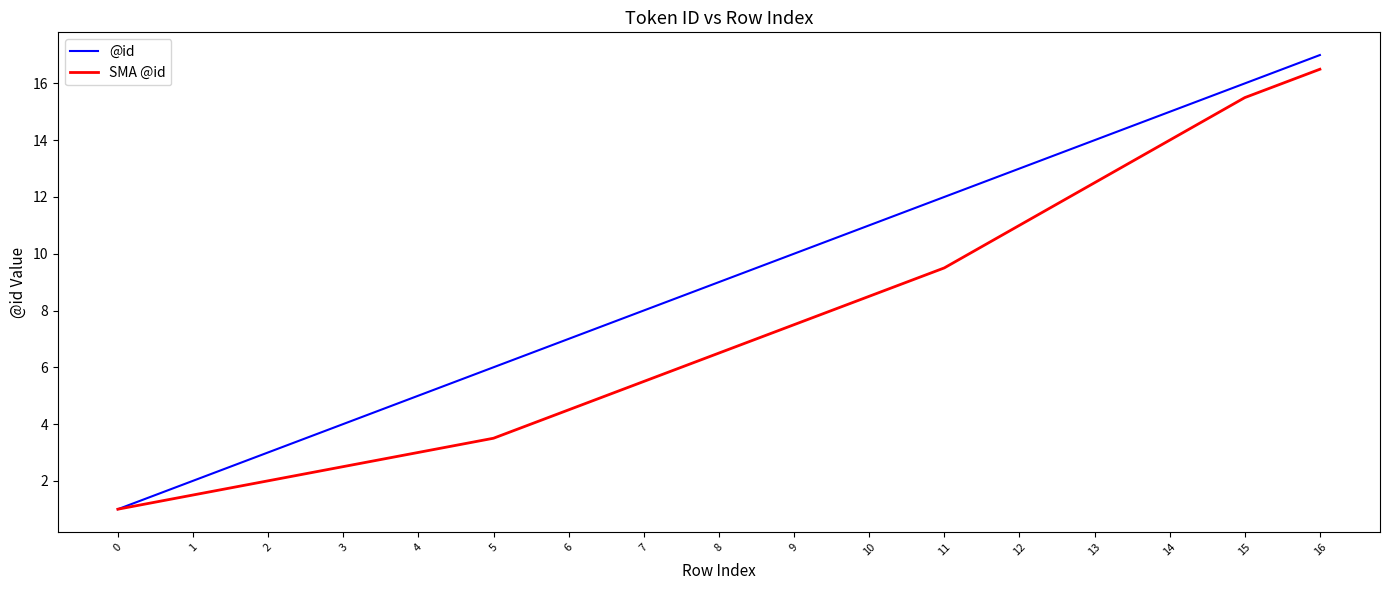

Is it true that @id equals 2.9 at 8?

False